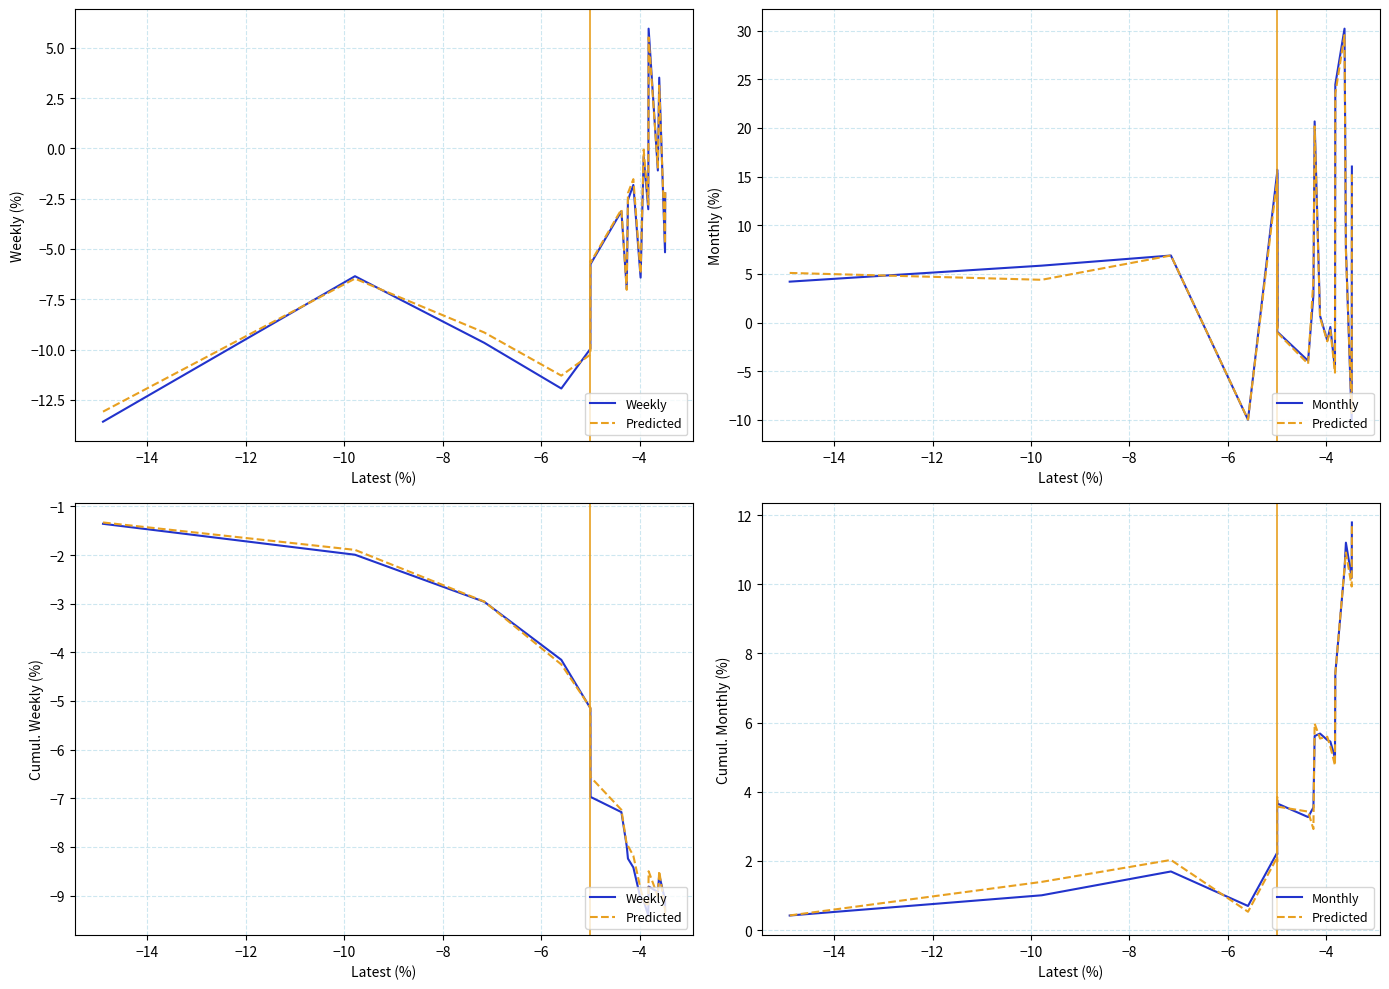

Is this an area chart (filled region under the line)?

No